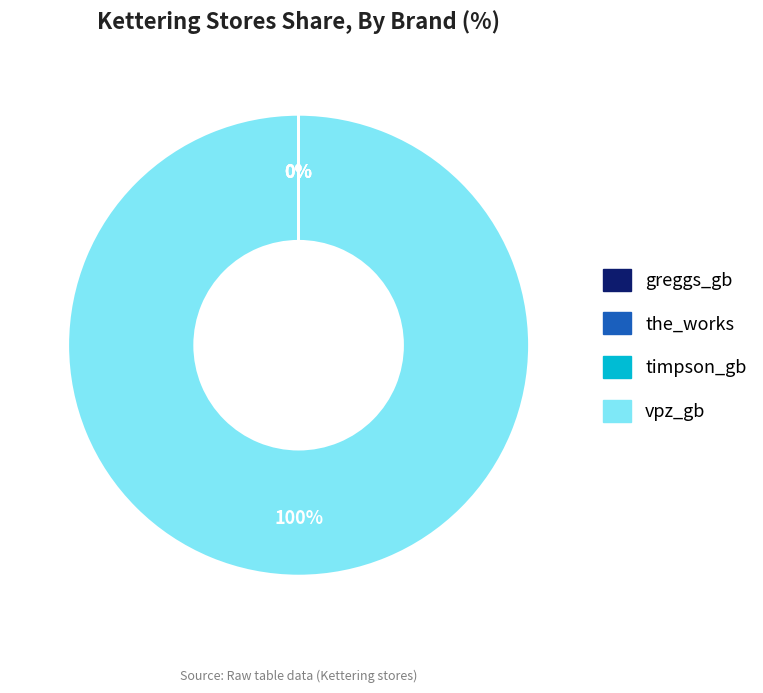

To the nearest percent, what portion does vpz_gb represent?

100%